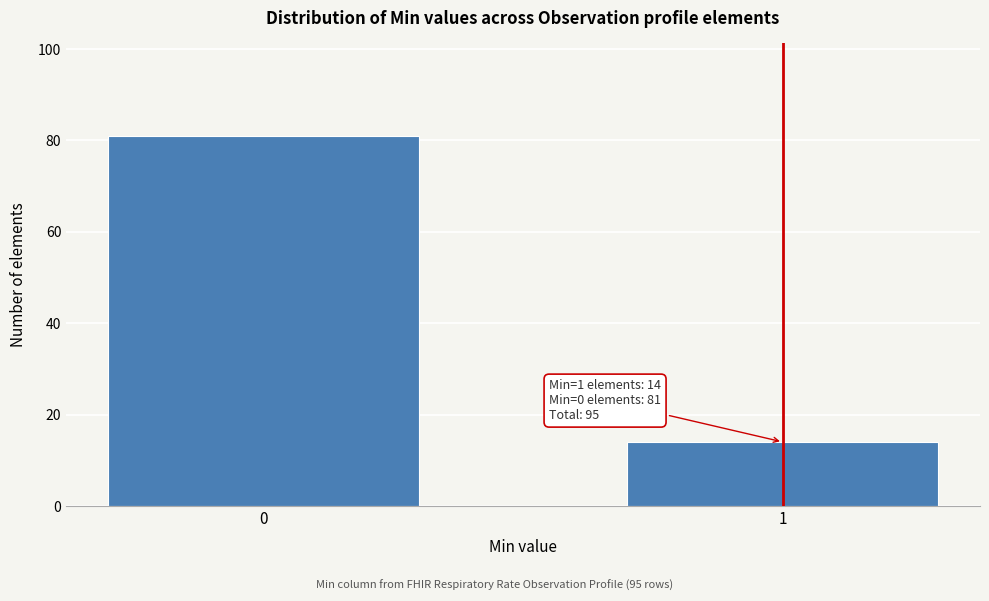

Reading left to right, transcribe all the data shown in this chart.

0=81	1=14